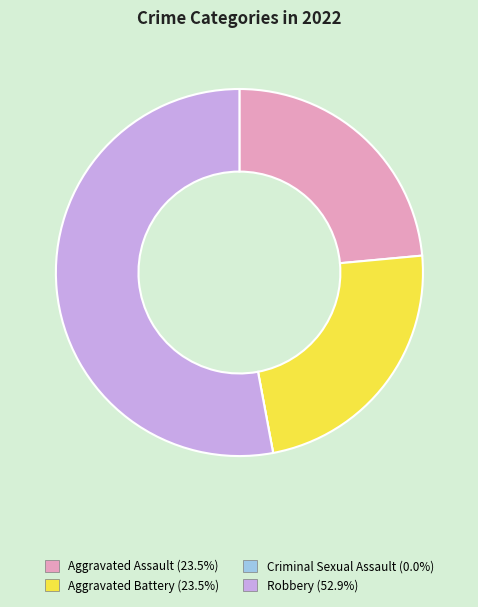

Does any single category account for the majority?

Yes